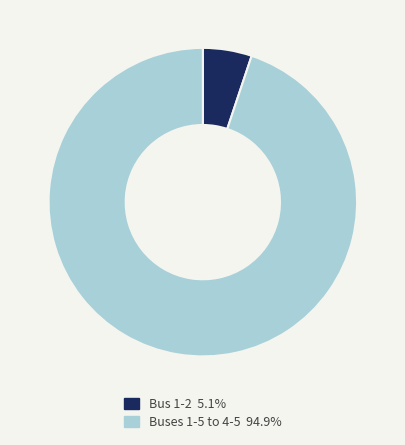

Do Buses 1-5 to 4-5 94.9% and Bus 1-2 5.1% together represent more than half of the pie?

Yes